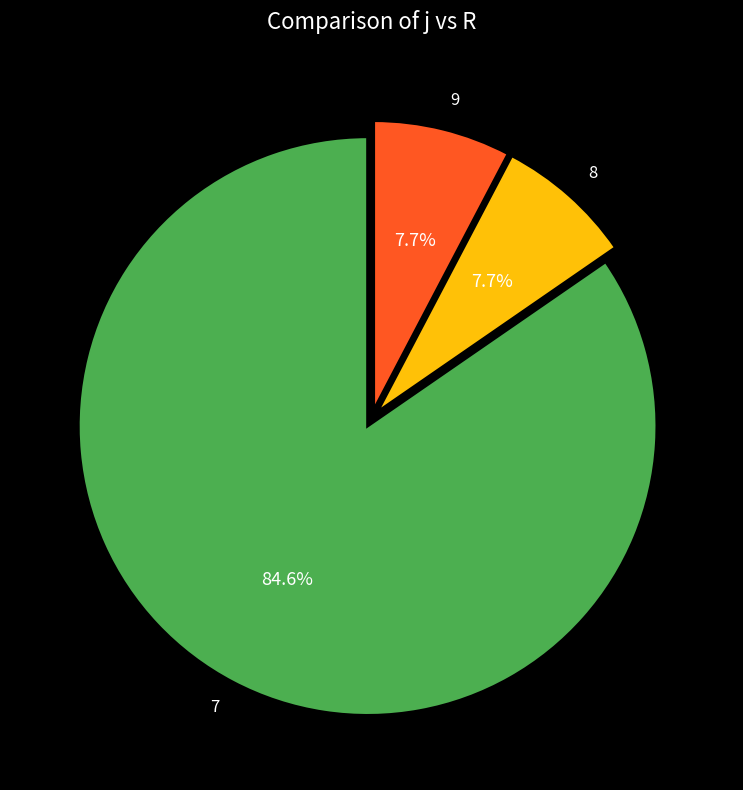

What portion of the pie excludes 8?

92.3%